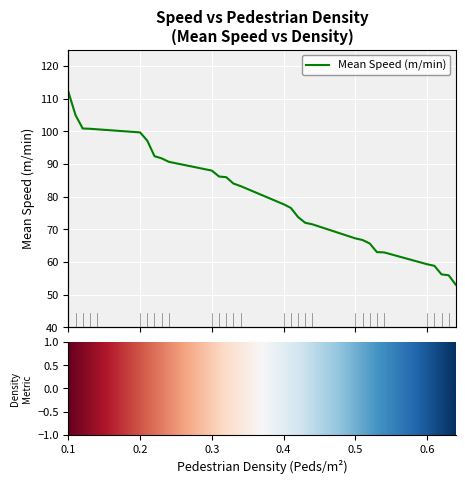

What is the maximum value shown in the chart?

112.1